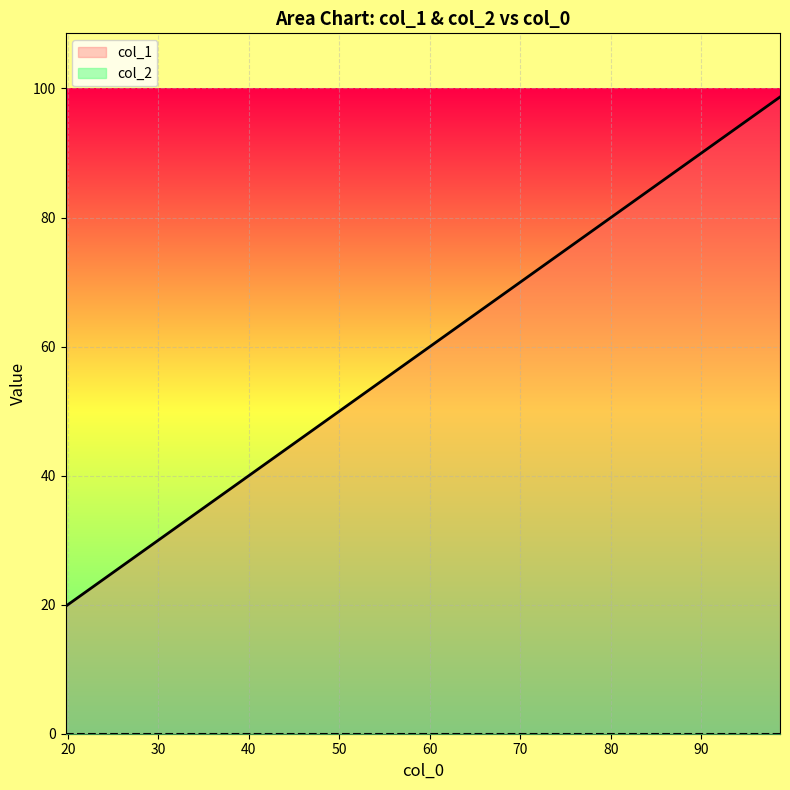

What is the difference between the maximum and minimum values?

78.9